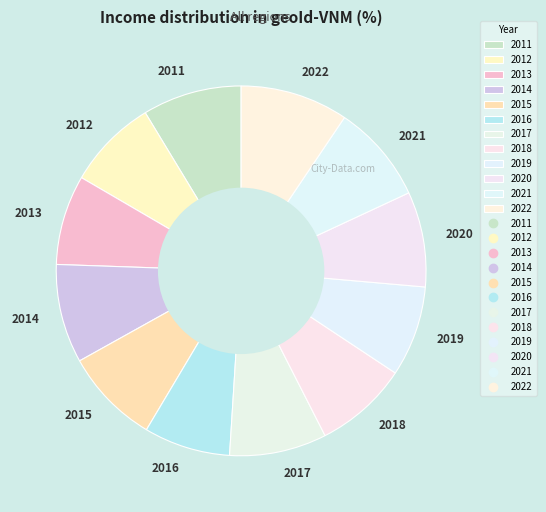

How many slices are in this pie chart?

12